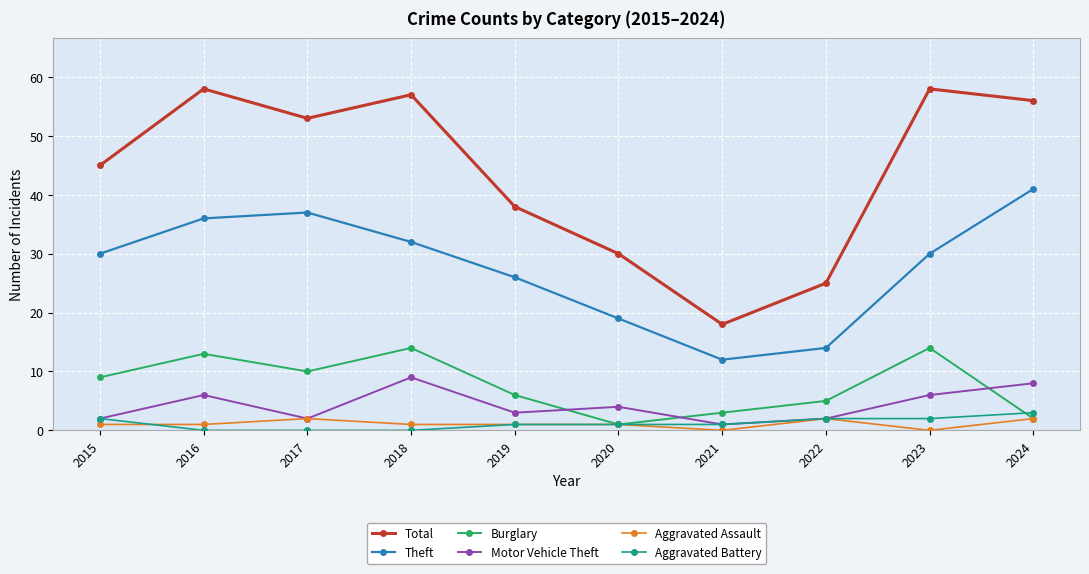

What are all the series names shown in the legend?

Total, Theft, Burglary, Motor Vehicle Theft, Aggravated Assault, Aggravated Battery